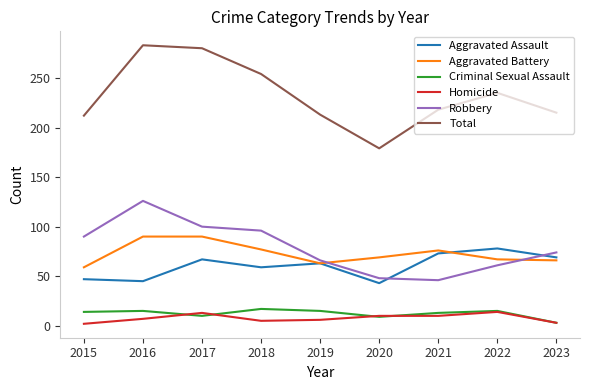

Does the chart display data point markers on the line(s)?

No